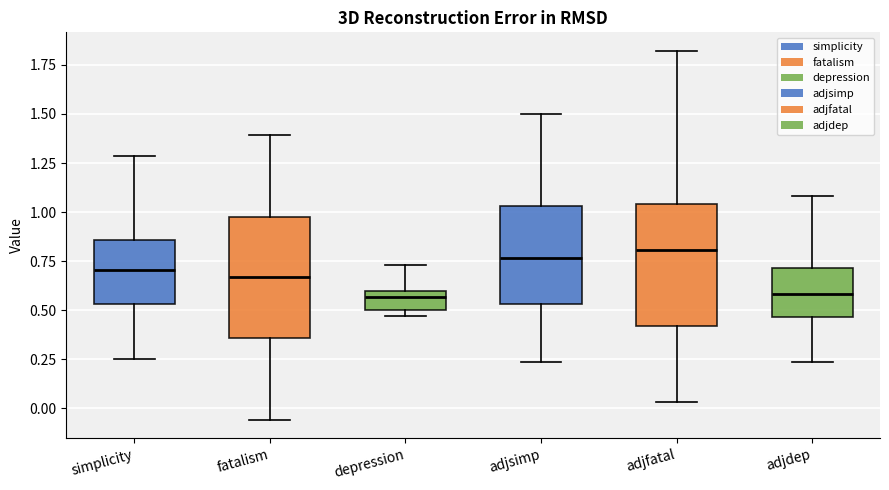

Where does the lower whisker of the box for adjsimp end on the y-axis? The values are not printed on the chart, so give them approximately, as read against the axis.

0.25